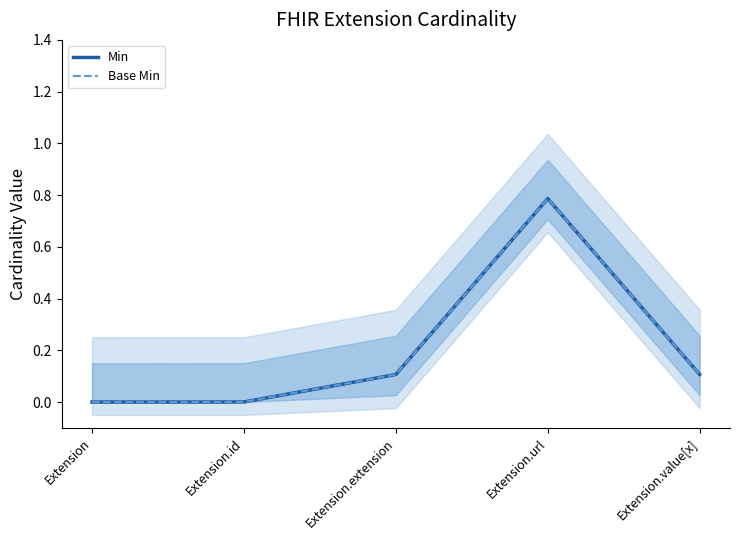

What is the difference between the Min values at Extension.url and Extension?

0.8